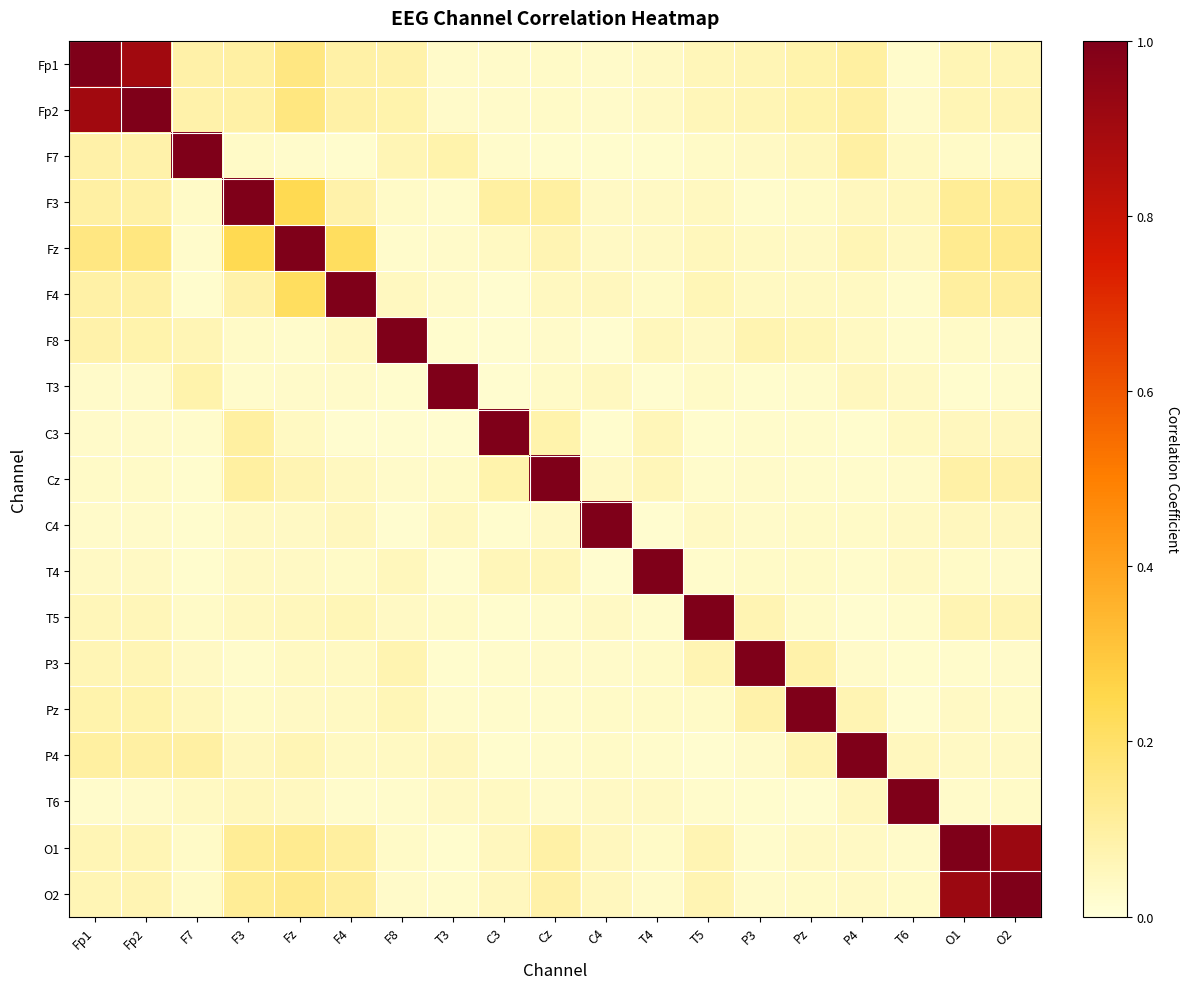

At Fp1, list the series in order from smallest to largest.

T6, T3, C3, C4, Cz, T4, T5, O1, O2, P3, Pz, F8, F7, F4, F3, P4, Fz, Fp2, Fp1